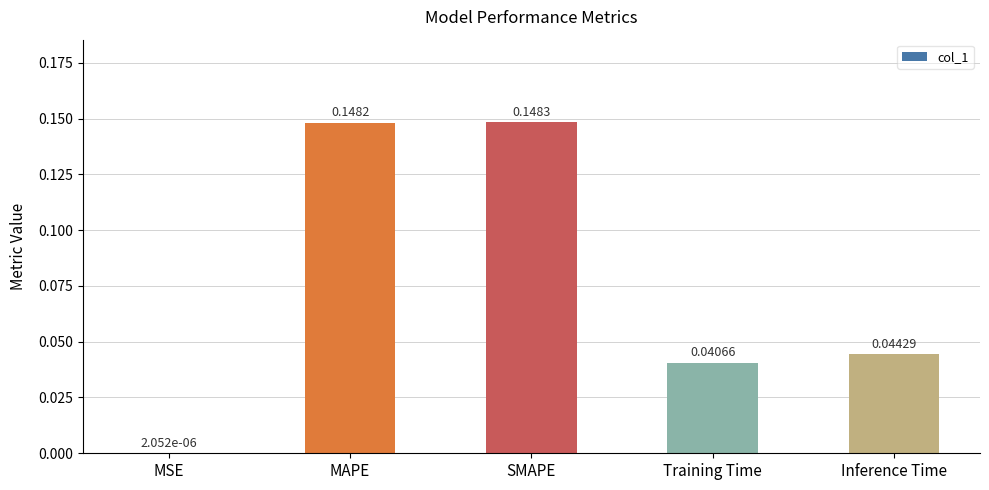

What is the sum of all values?

0.4